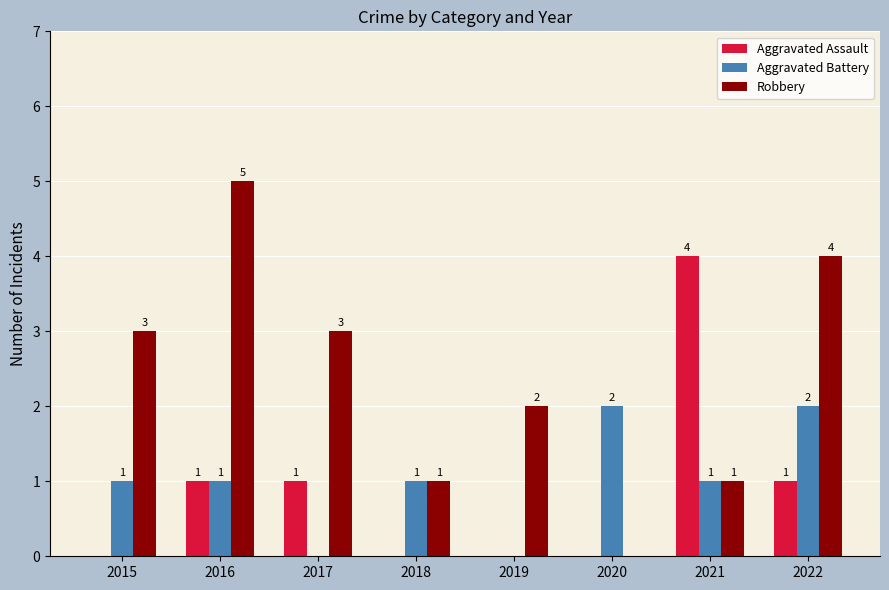

How many Robbery values are between 1 and 4?

6